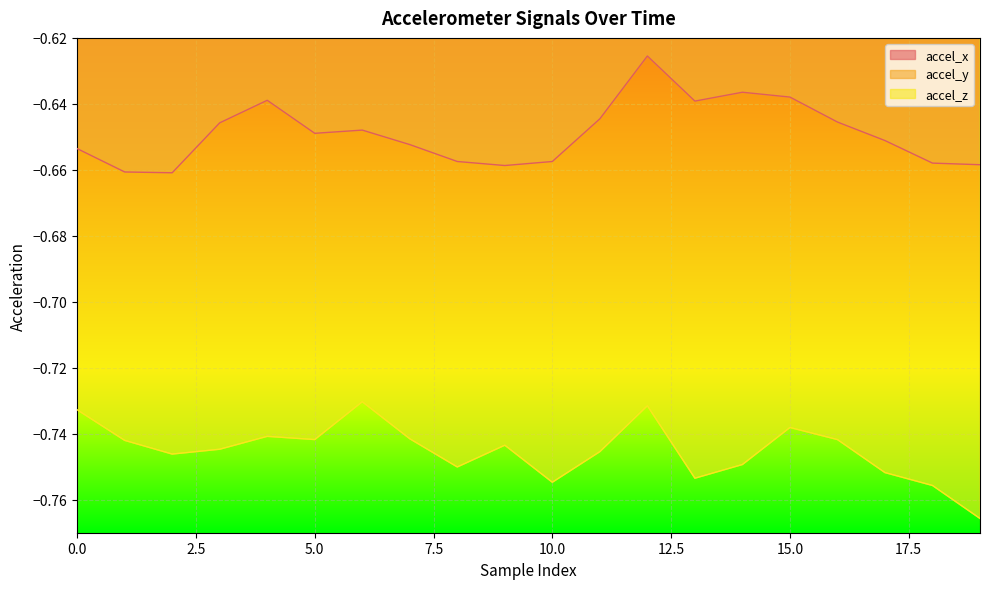

Count the number of data series in this chart.

3